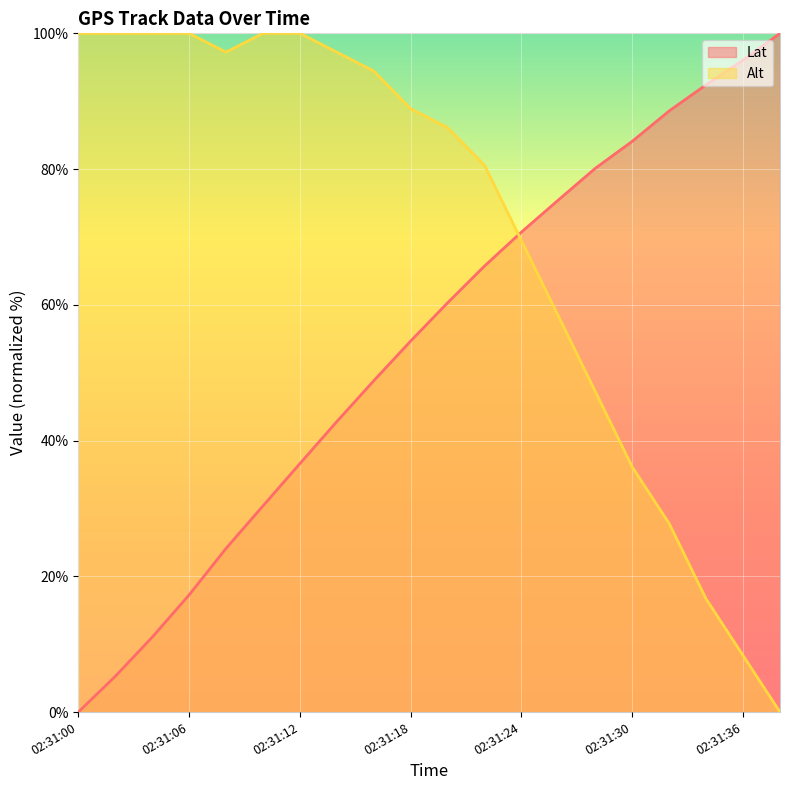

At how many categories does at least one series exceed 25?

20